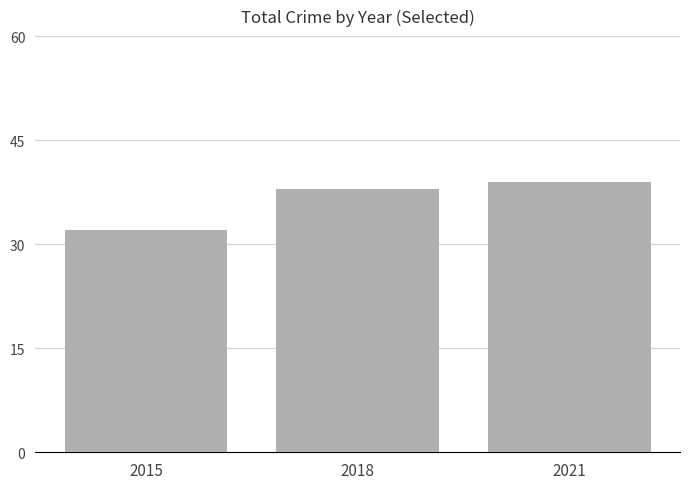

Read the value at 2015.

32